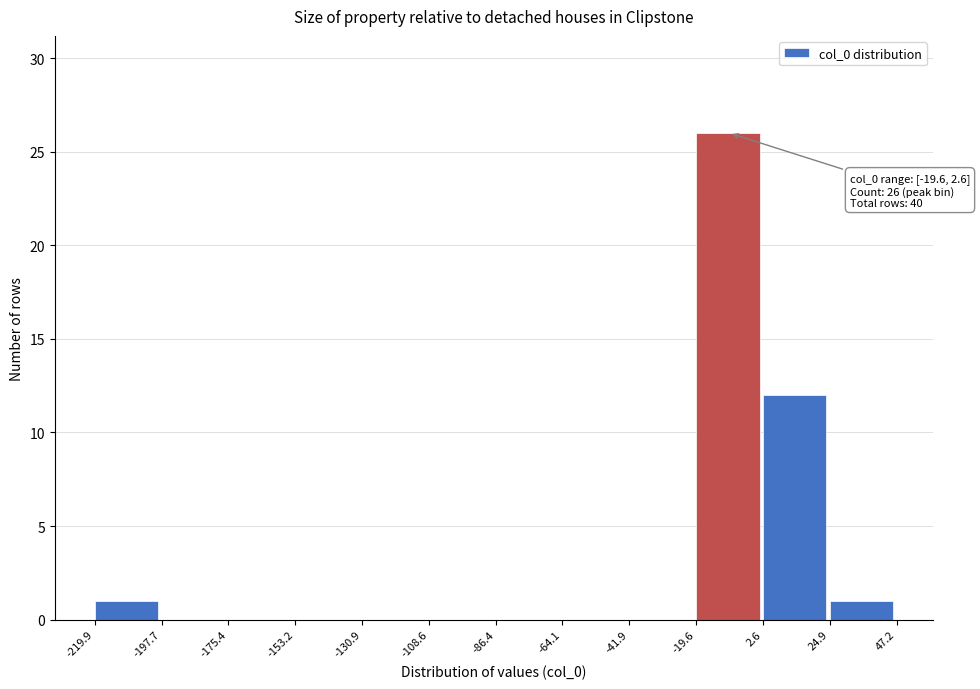

Over which range of the x-axis is the bar tallest?

-19.6 to 2.6